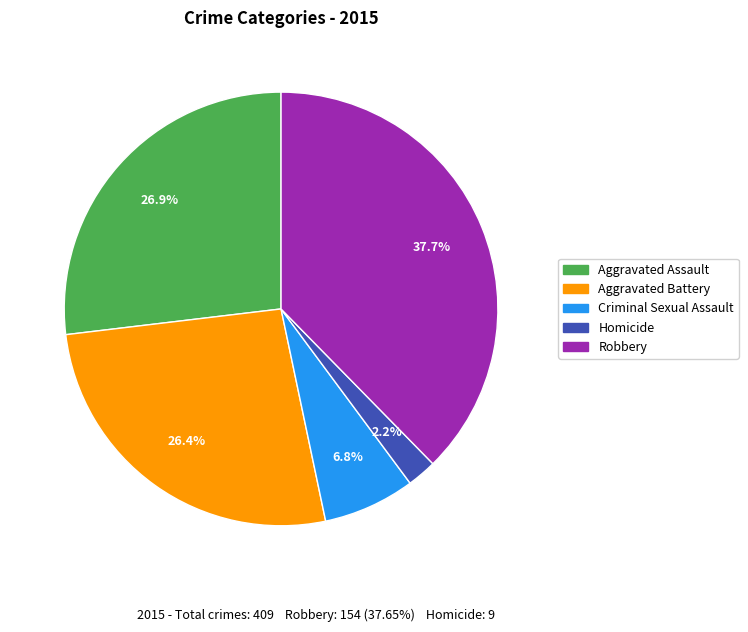

What percentage is NOT represented by Aggravated Assault?

73.1%